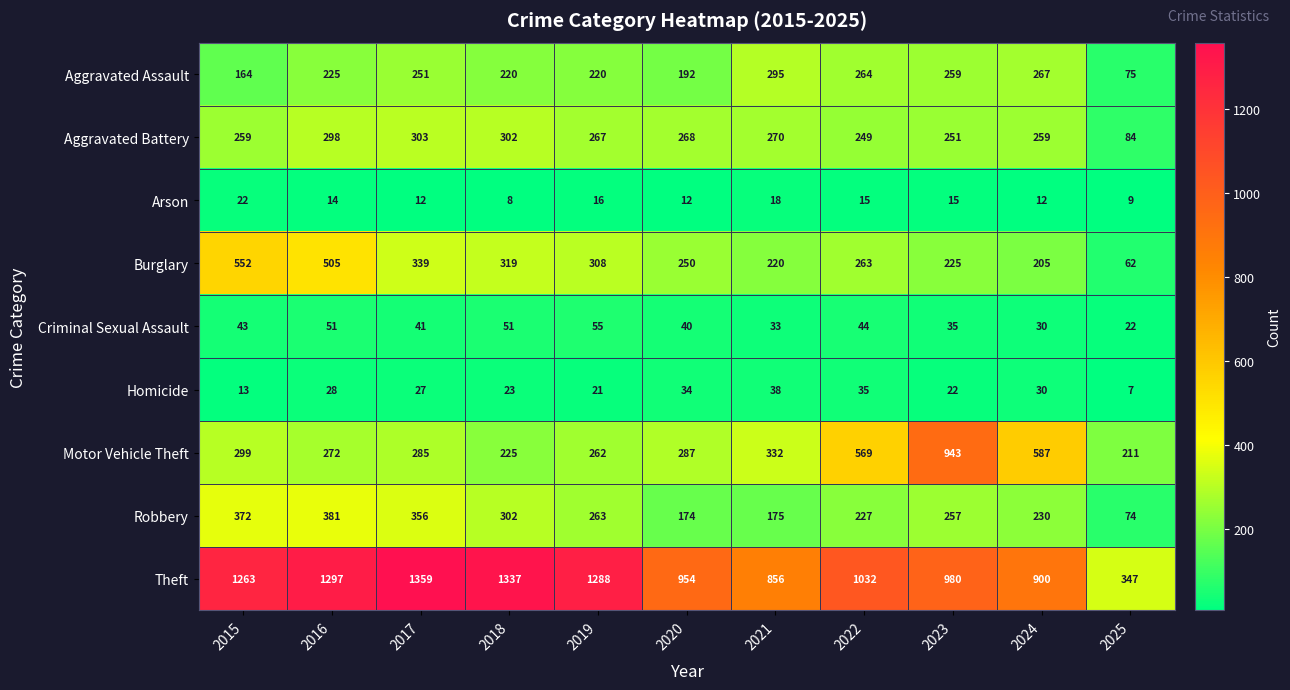

Which series has the largest total across all categories?

Theft